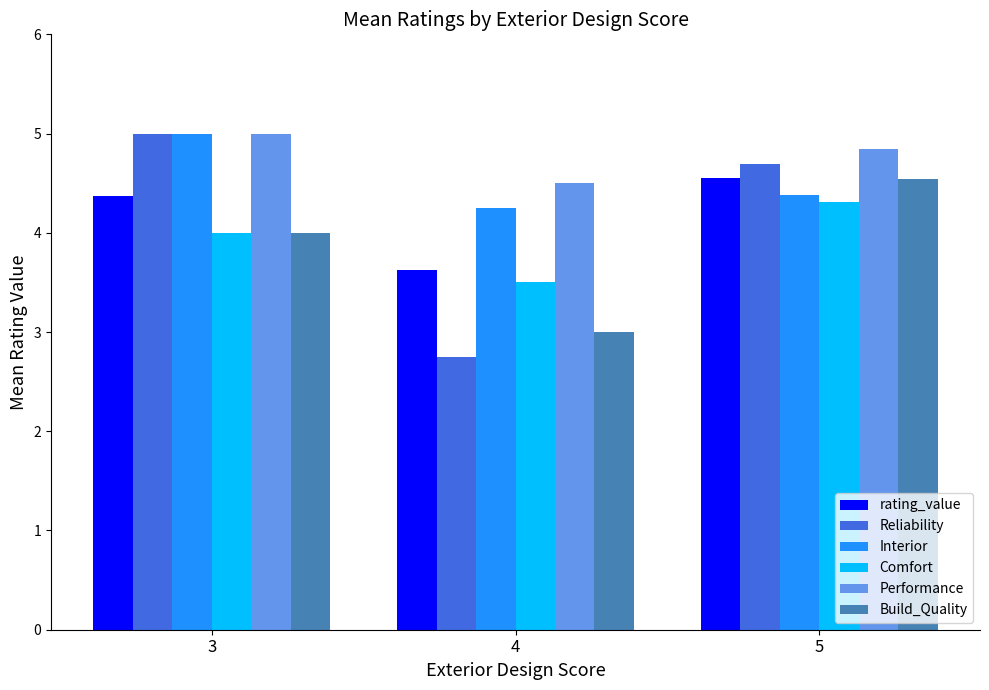

How many bars are there in each group?

6